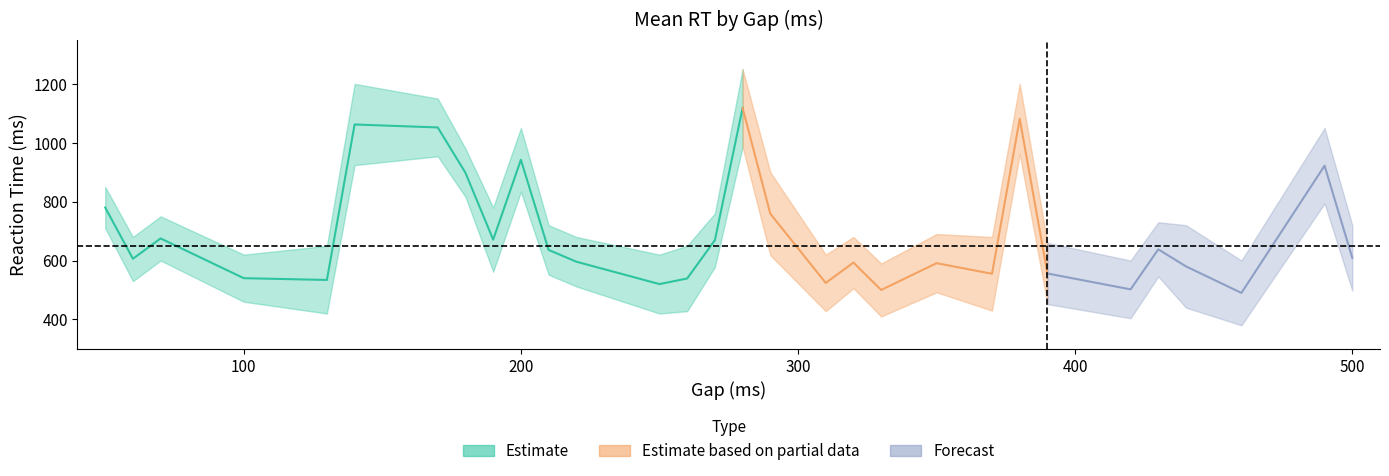

In RT_upper, how many points are higher than both neighbors (excluding endpoints)?

9